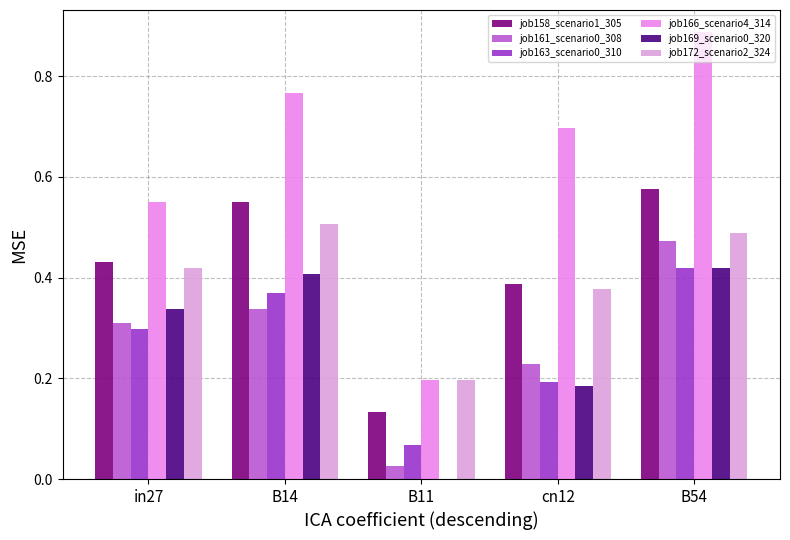

Are the bars grouped side by side (vs. stacked)?

Yes